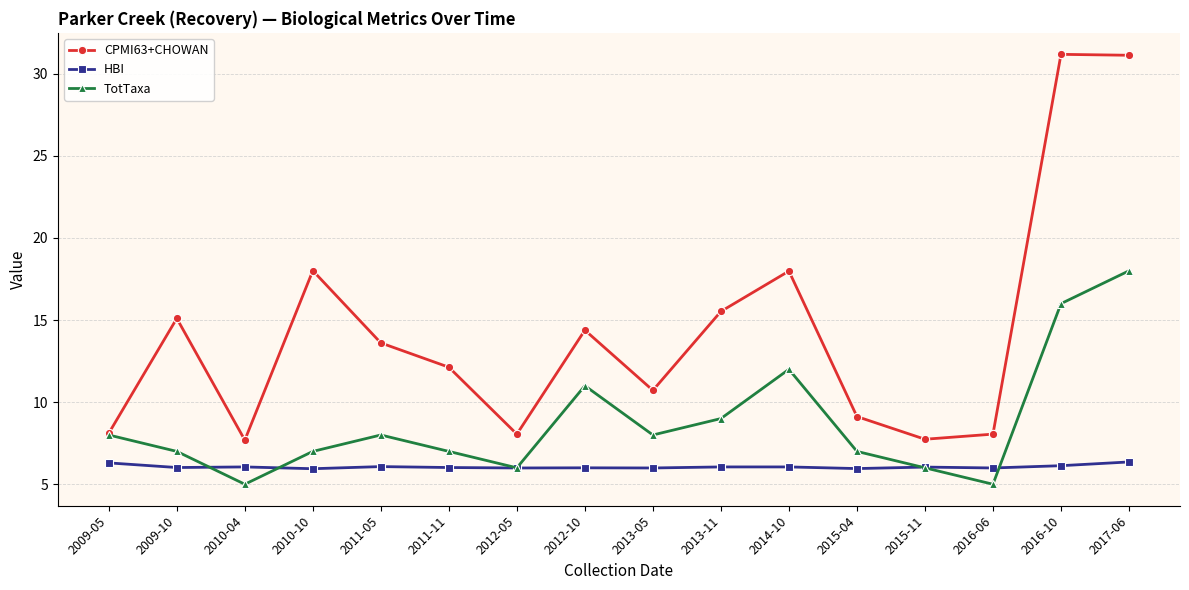

What position from the left is 2013-05?

9